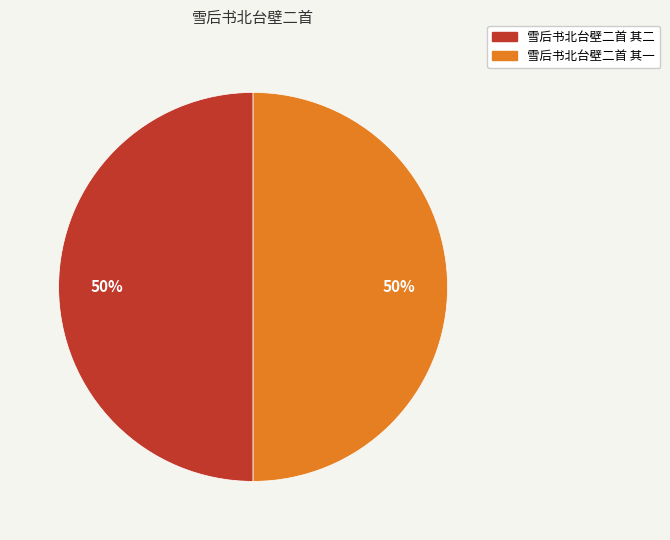

To the nearest percent, what is the combined percentage of 雪后书北台壁二首 其一 and 雪后书北台壁二首 其二?

100%